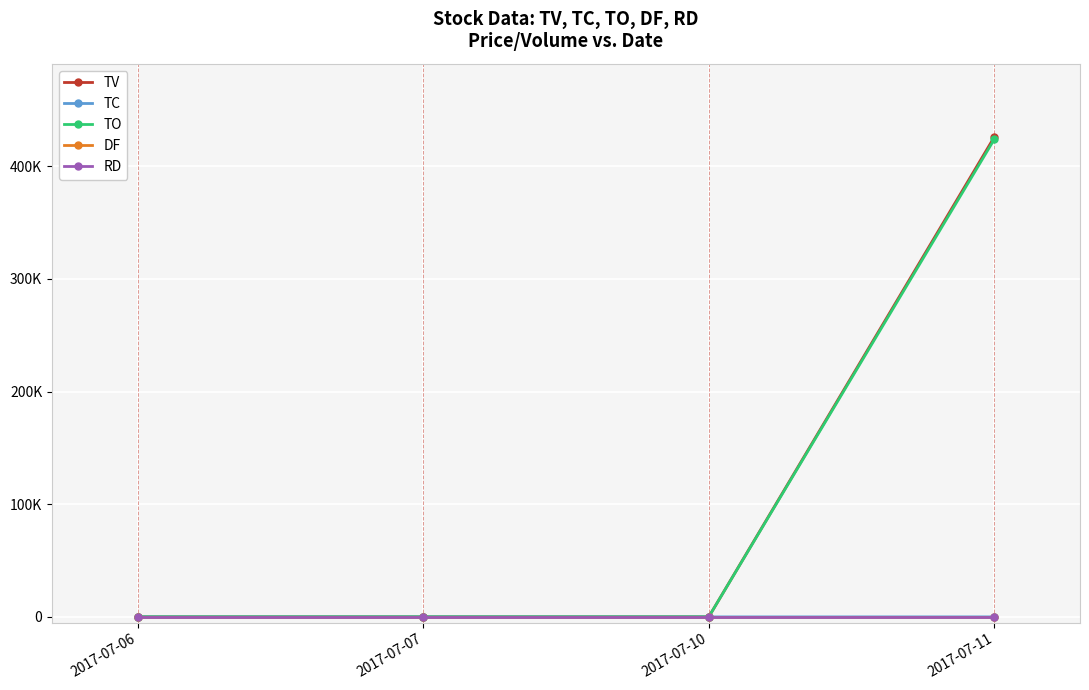

Does the chart have visible grid lines?

Yes